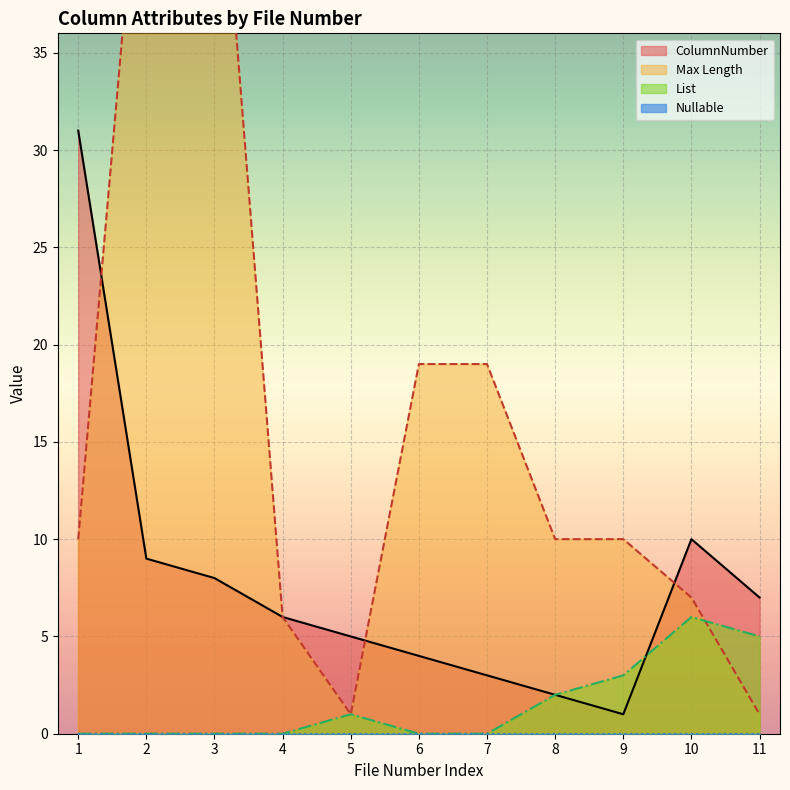

How many data points in List are above 0?

5